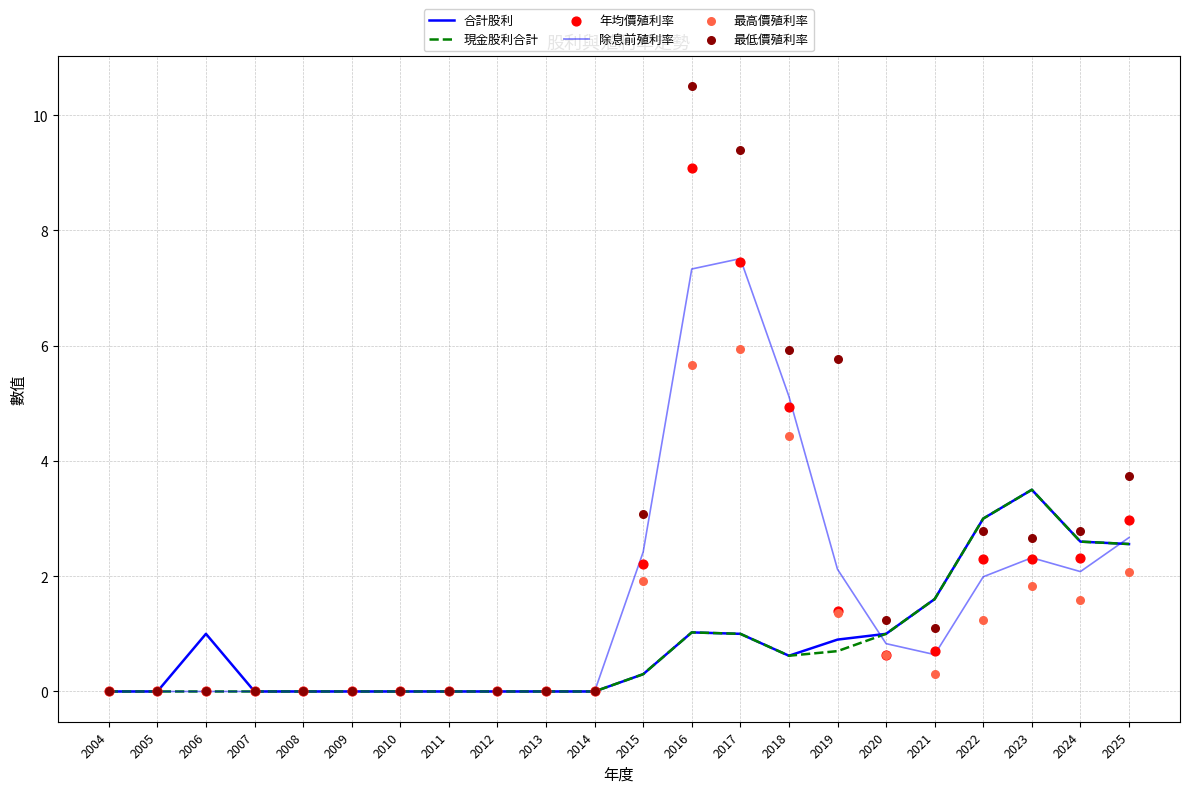

What are all the series names shown in the legend?

合計股利, 現金股利合計, 除息前殖利率, 年均價殖利率, 最高價殖利率, 最低價殖利率